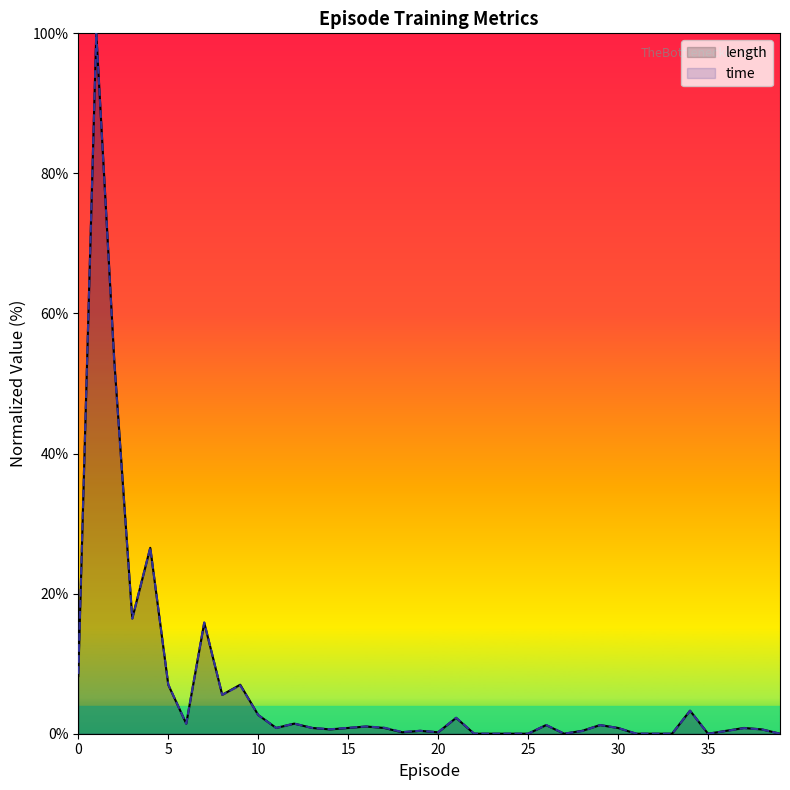

Which category has the lowest value in the time series?

35